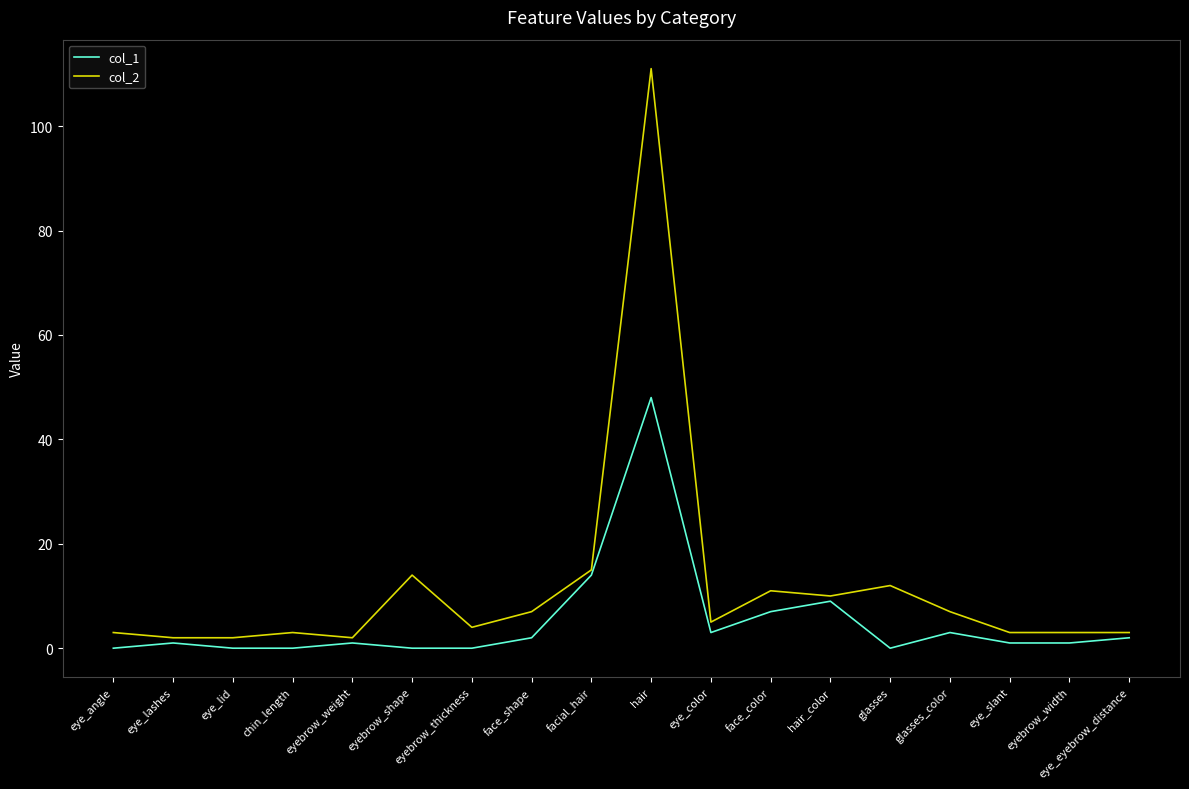

Reading left to right, what are all the values shown in this chart?

col_1: 0	1	0	0	1	0	0	2	14	48	3	7	9	0	3	1	1	2
col_2: 3	2	2	3	2	14	4	7	15	111	5	11	10	12	7	3	3	3